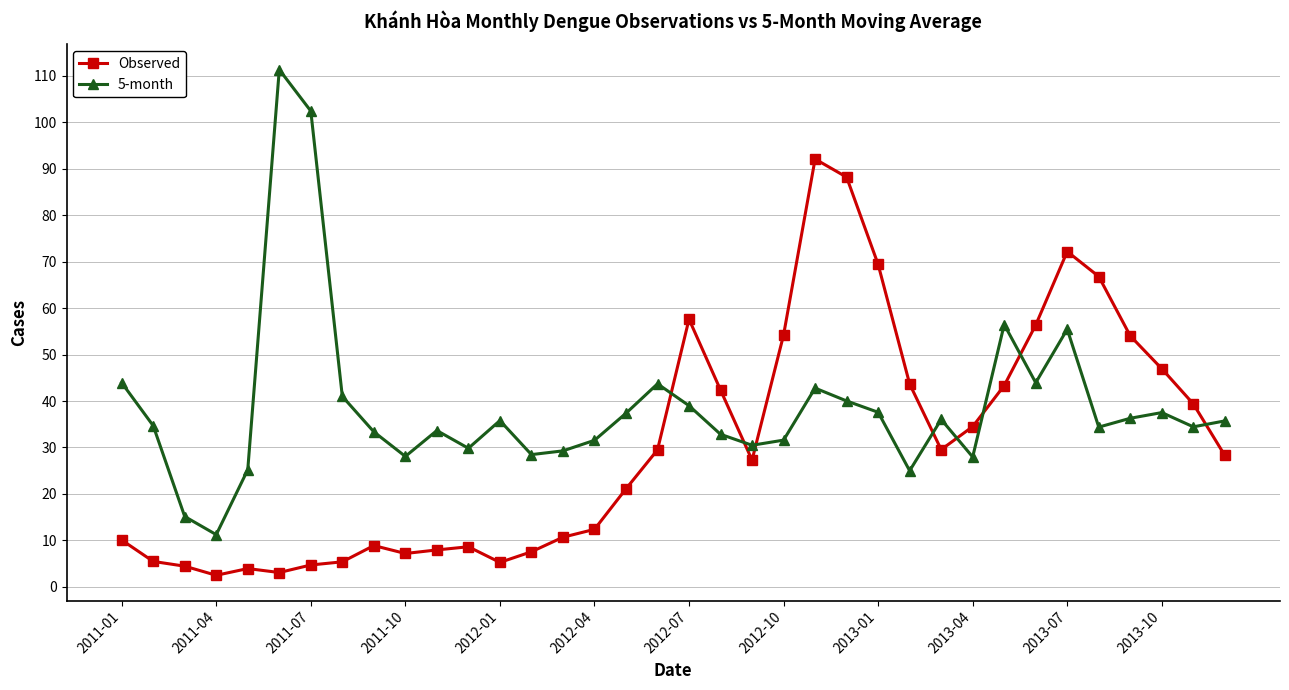

Which series has the largest total across all categories?

5-month